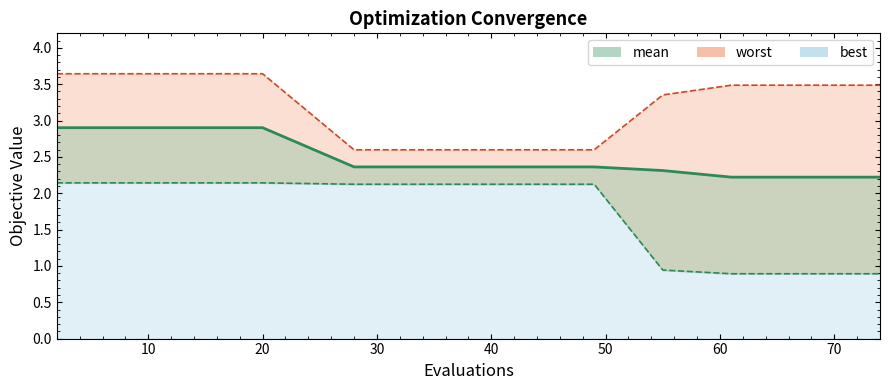

Which series has the largest total across all categories?

worst